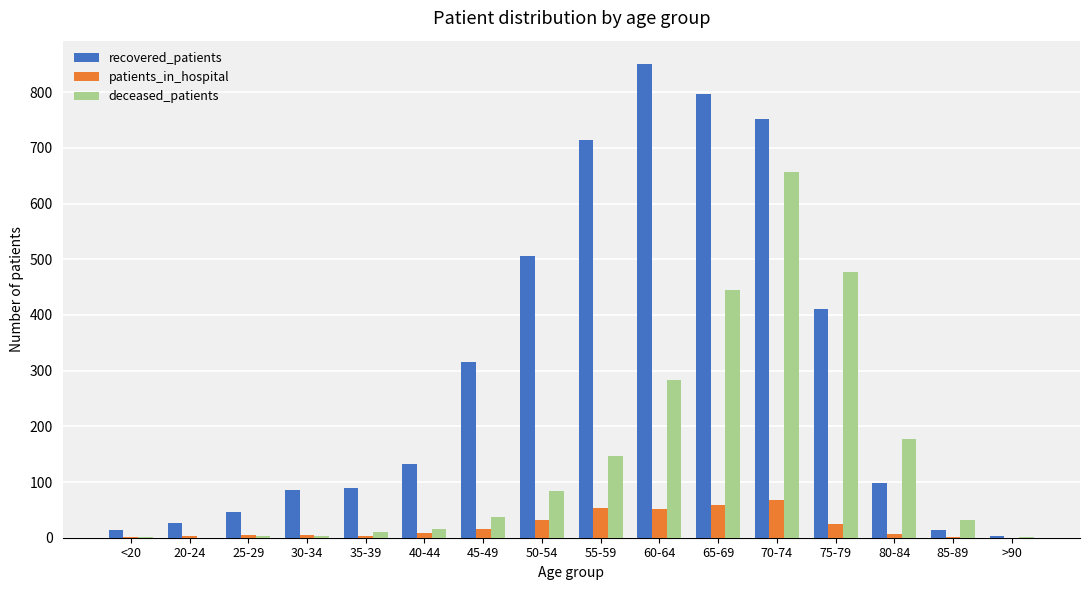

What is the maximum value shown in the chart?

850